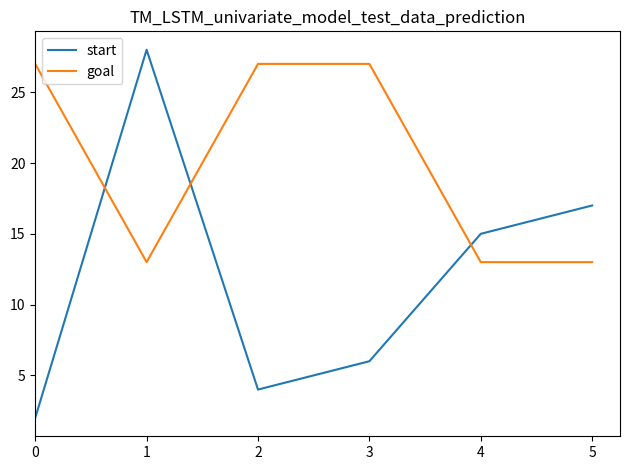

The value of start at 5 is 17. True or false?

True